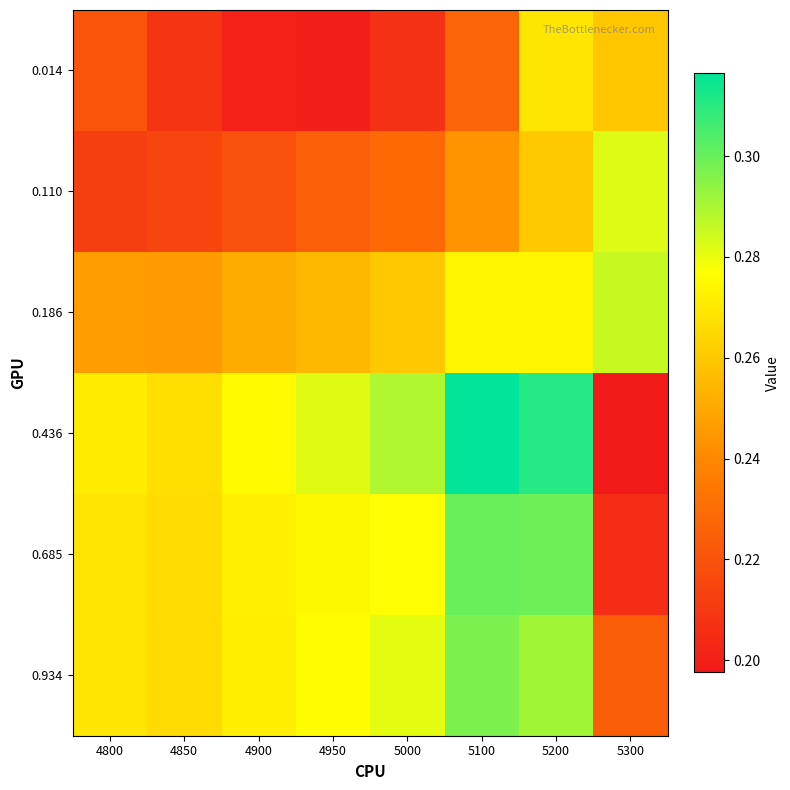

Which series has the largest total across all categories?

0.436